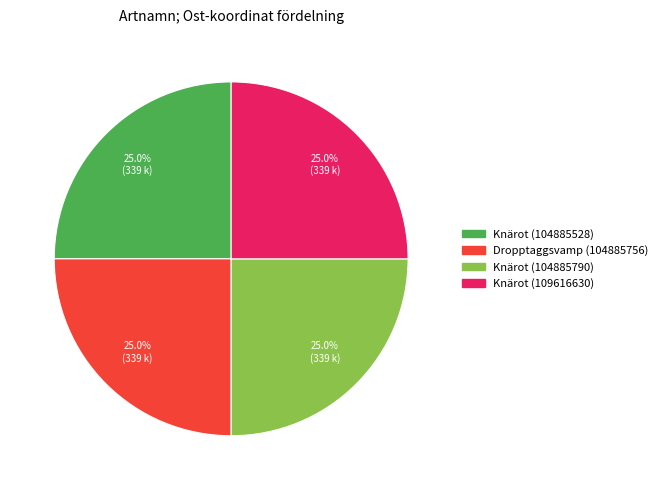

Approximately how many times larger is the value at Knärot (104885528) compared to Dropptaggsvamp (104885756)?

1.0